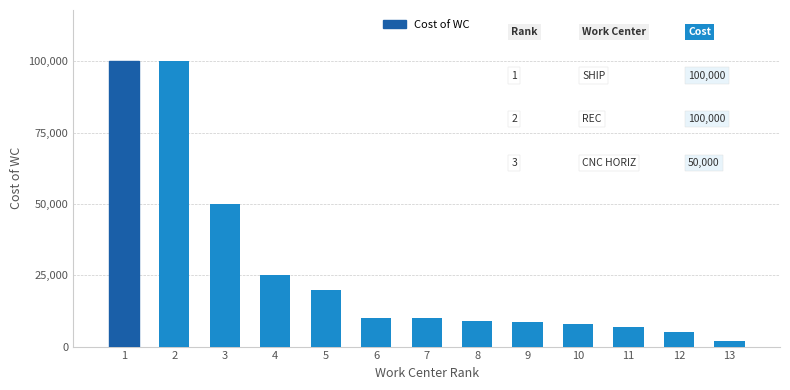

Count the number of data series in this chart.

1